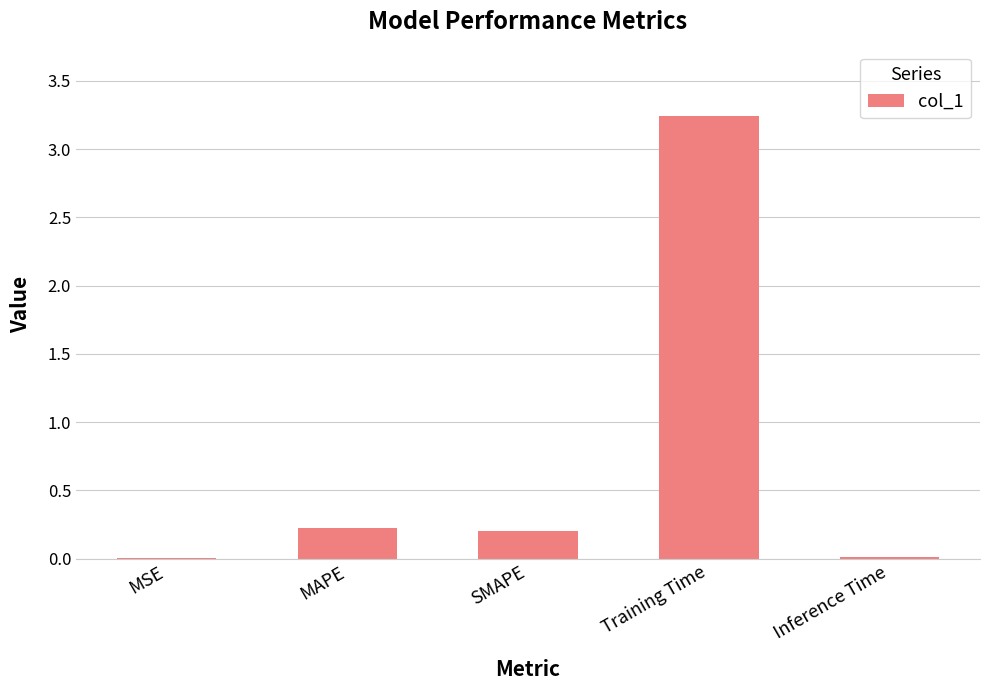

At which category does the chart reach its peak across all series?

Training Time